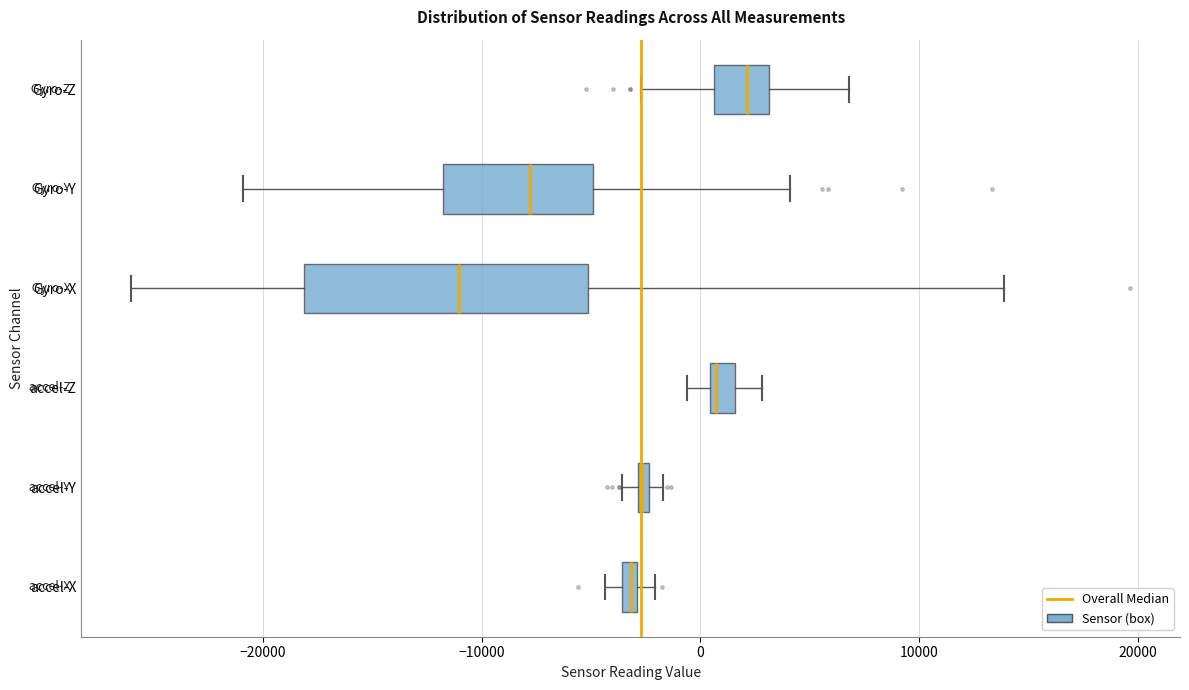

Which box's median line is the furthest to the left?

Gyro-X